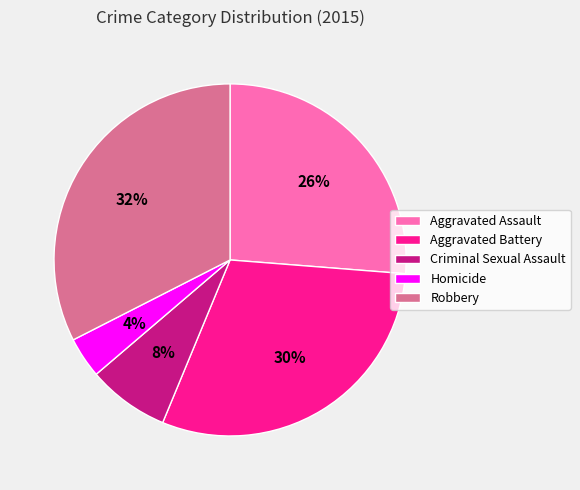

How many segments does this pie chart have?

5